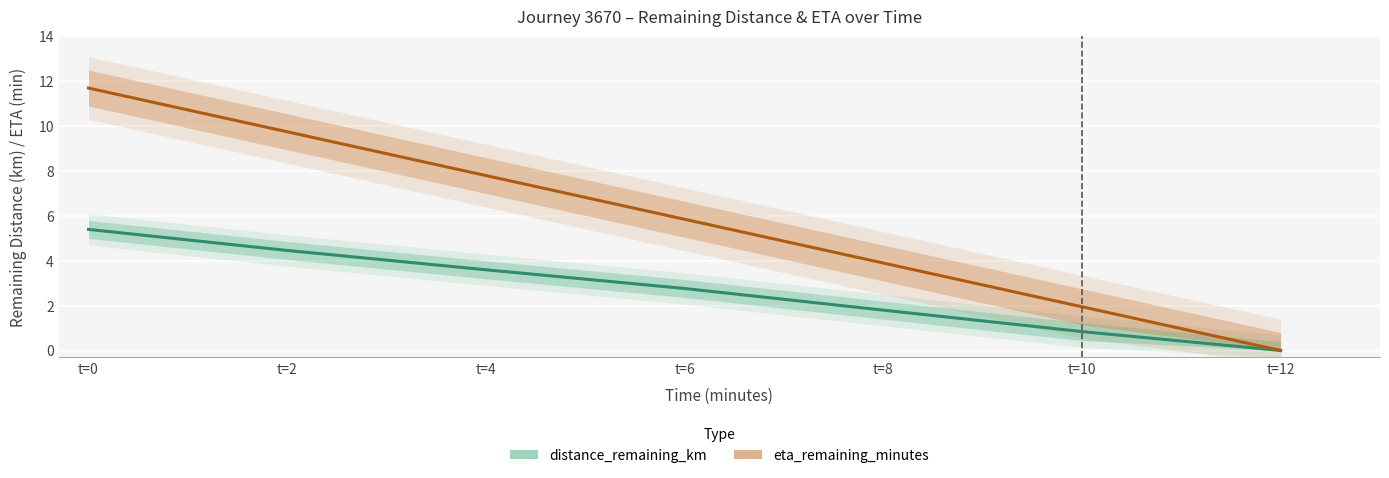

True or false: eta_remaining_minutes has more than 2 points higher than both neighbors.

False